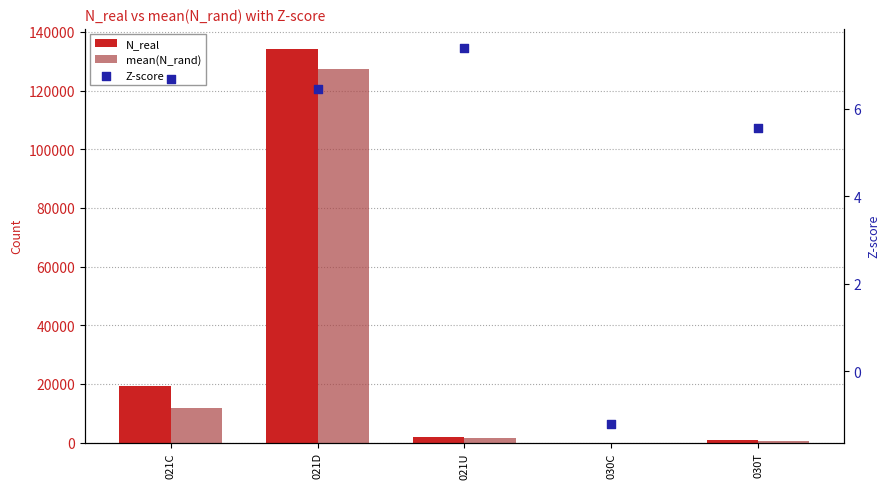

What are all the series names shown in the legend?

N_real, mean(N_rand), Z-score